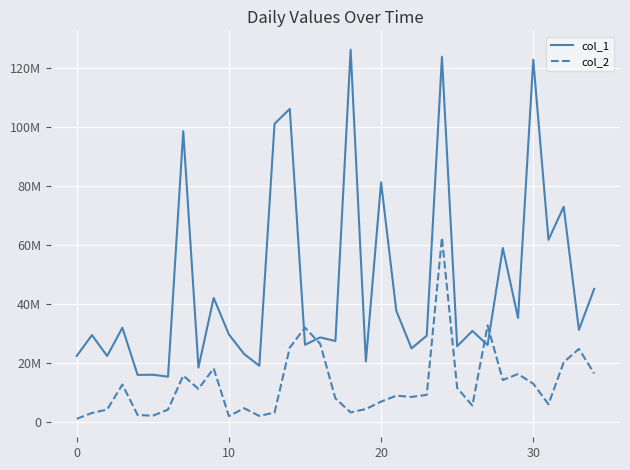

What are all the series names shown in the legend?

col_1, col_2